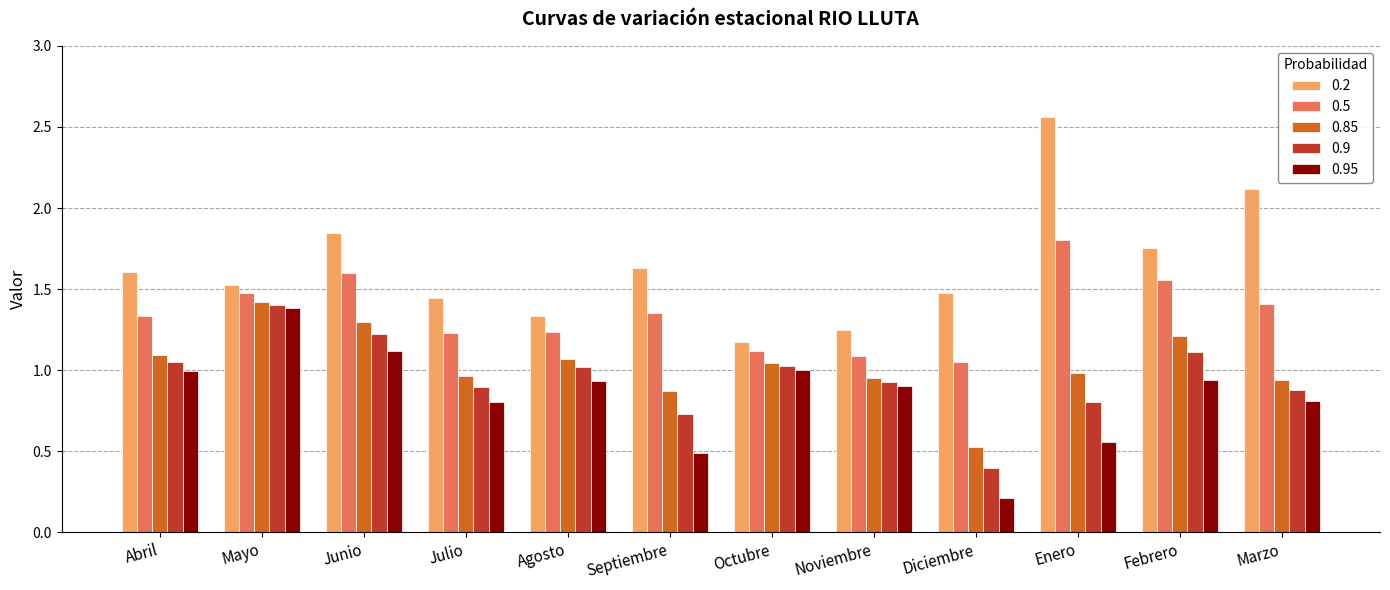

What is the smallest value displayed?

0.2